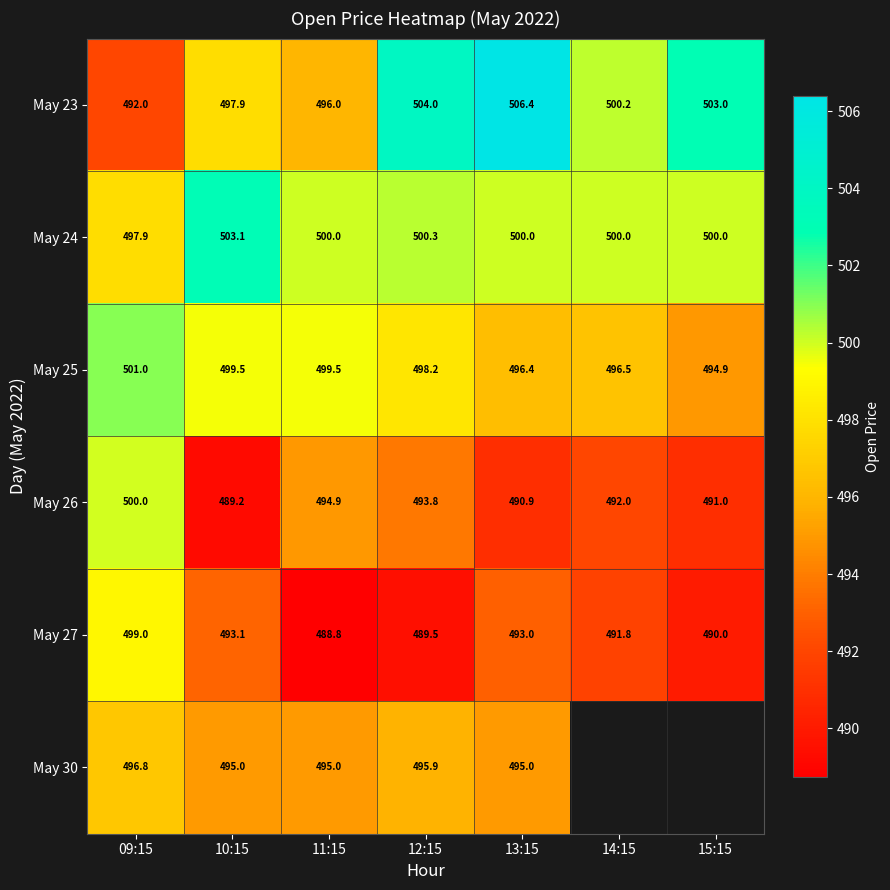

Which has a higher value, 13:15 or 11:15?

13:15